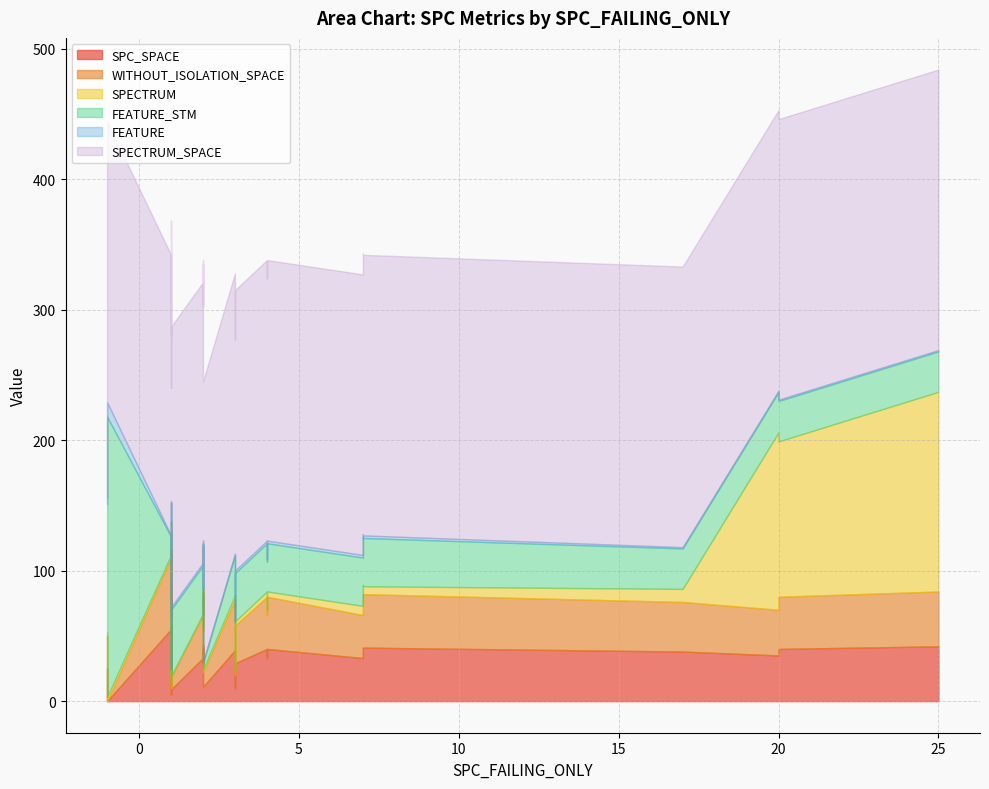

At how many categories does at least one series exceed 201?

40